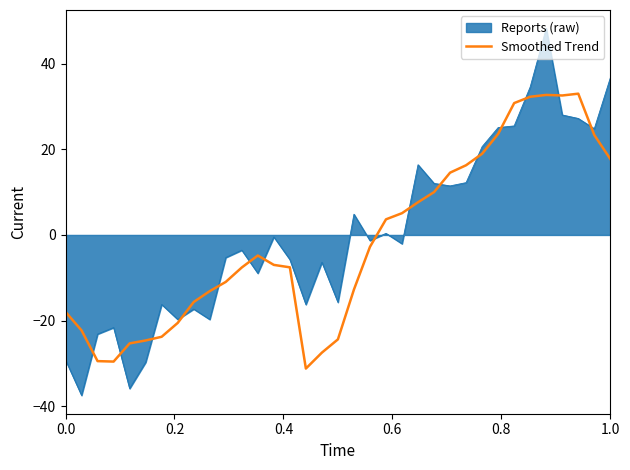

What is the smallest value displayed?

-37.5